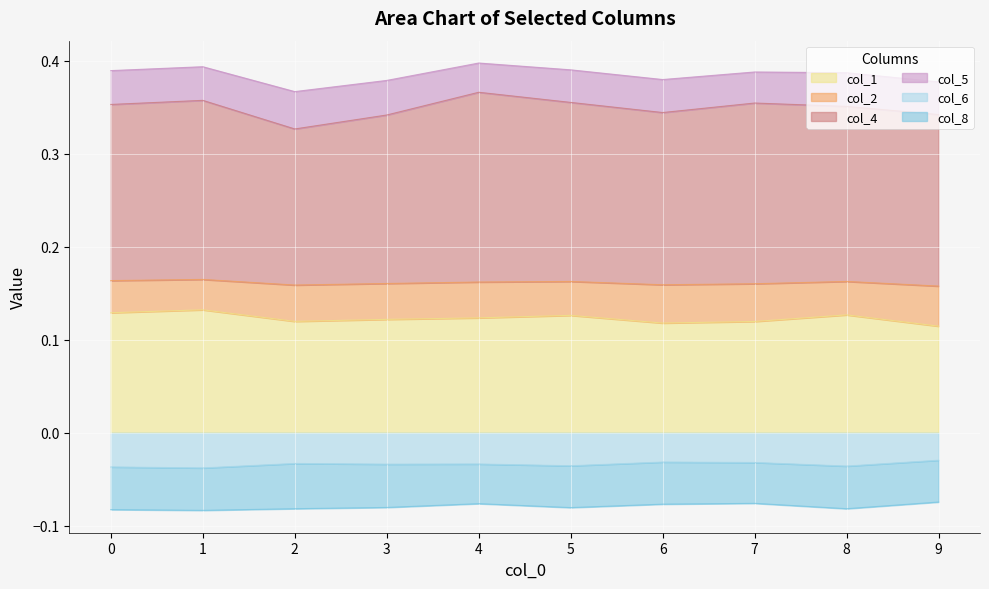

Which has a higher value, 3 or 8?

8